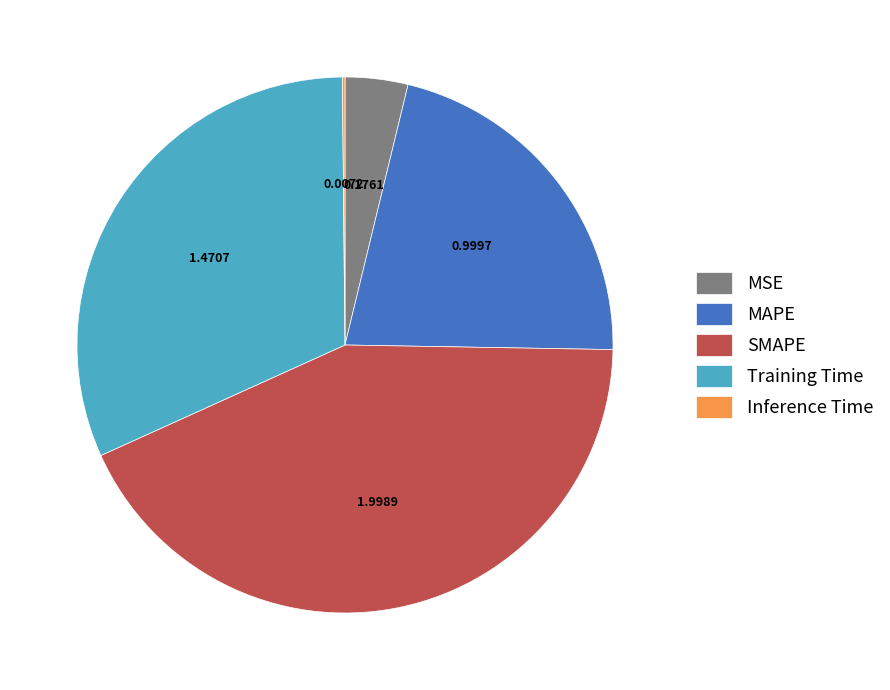

True or false: MAPE accounts for 21% of the total.

True